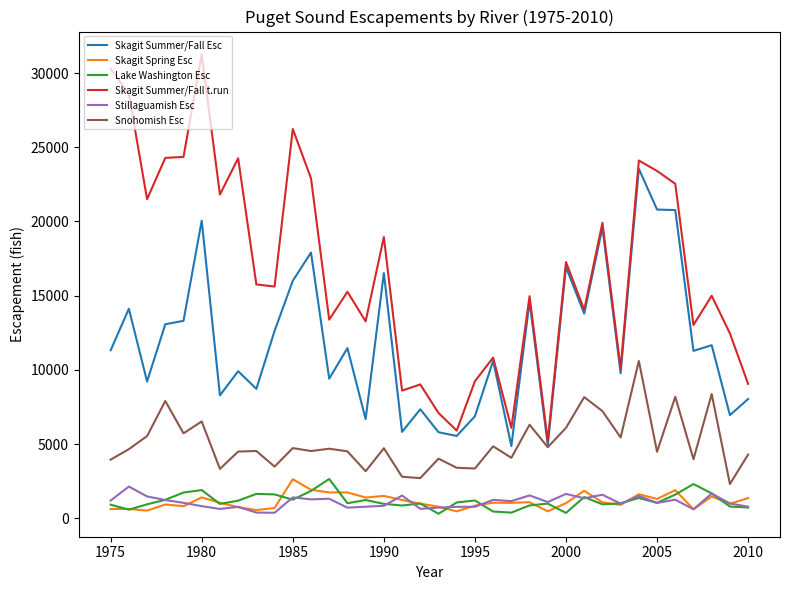

In Skagit Spring Esc, how many points are lower than both neighbors (excluding endpoints)?

11